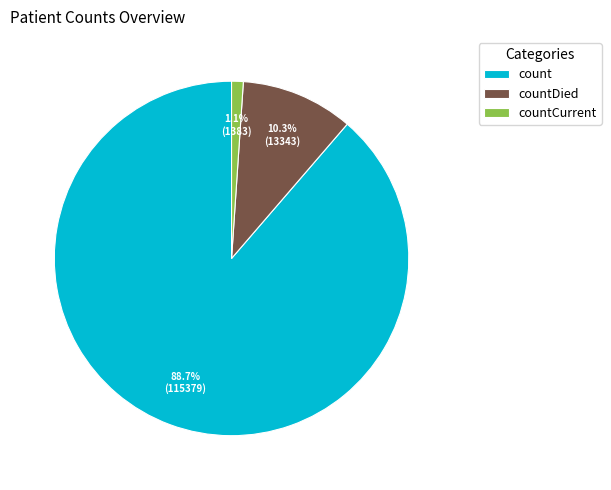

Which has a higher value, countCurrent or count?

count